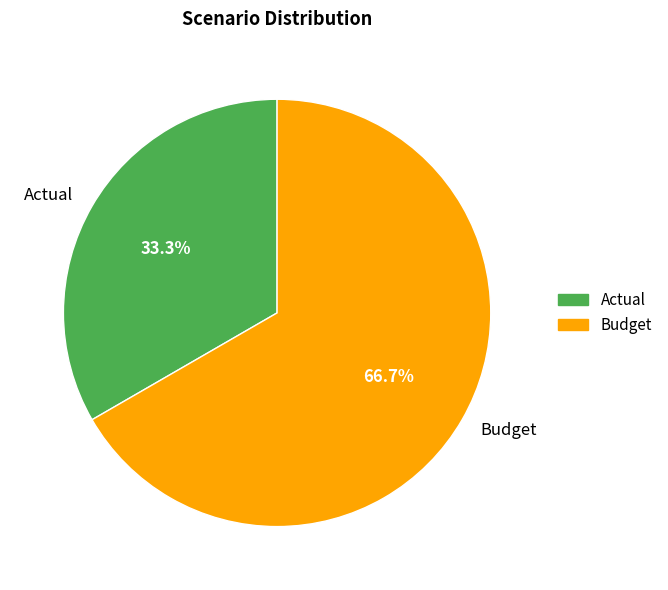

What is the majority slice?

Budget